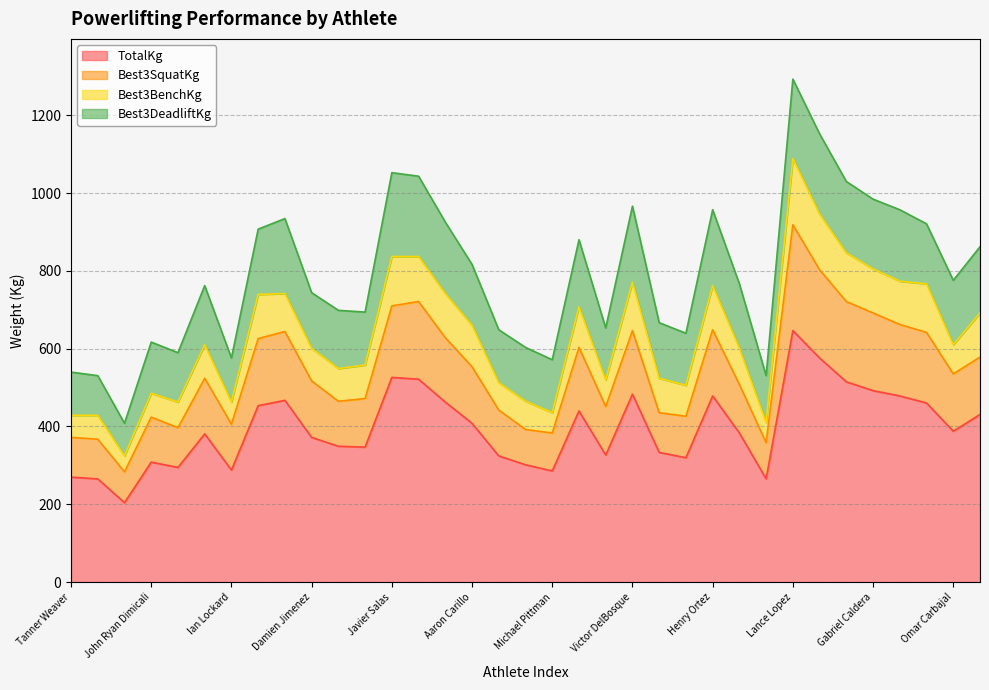

What is the total value across all series at Henry Ortez?

957.1